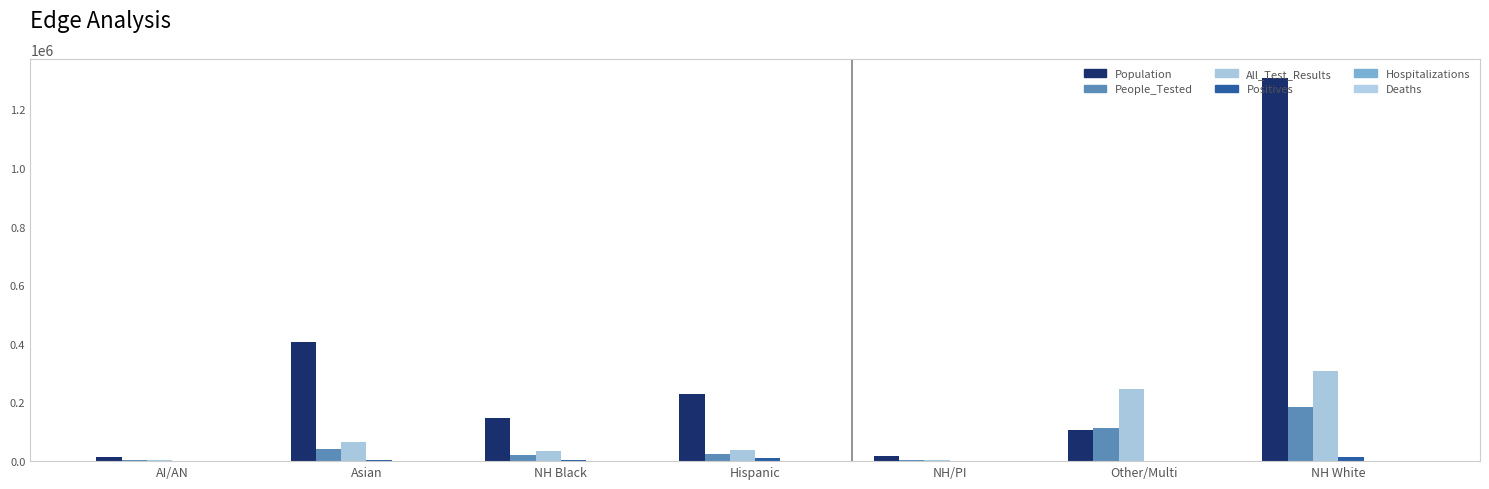

Which category has the lowest value in the Population series?

AI/AN